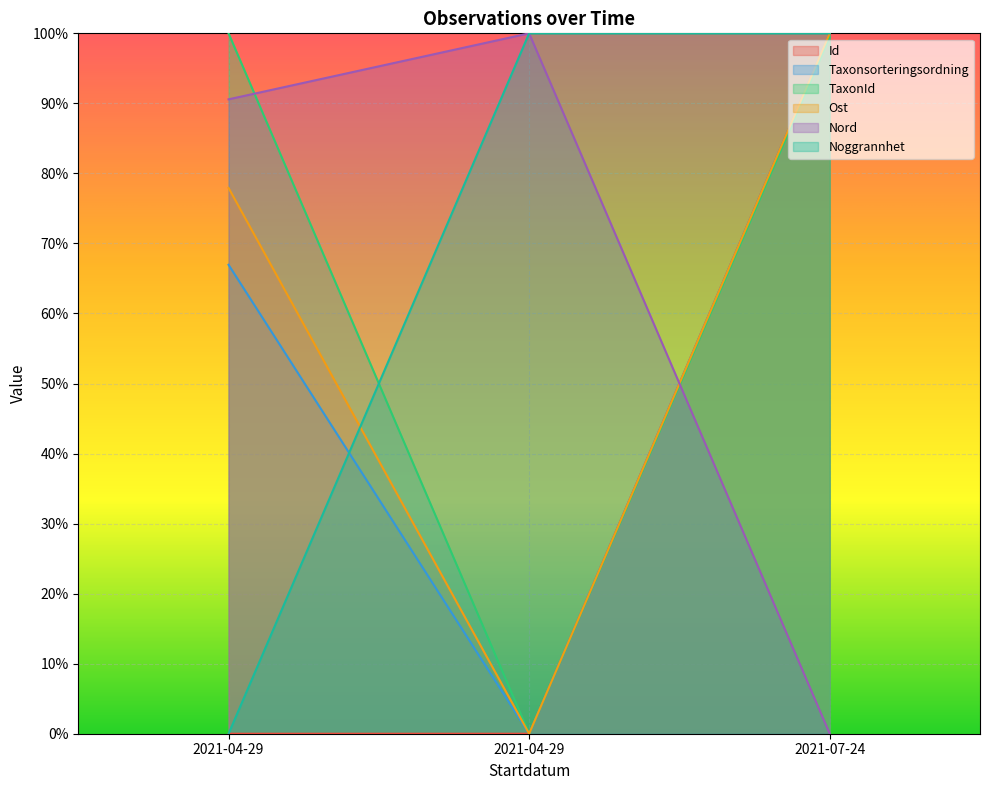

What is the highest value of the Taxonsorteringsordning series?

1.0